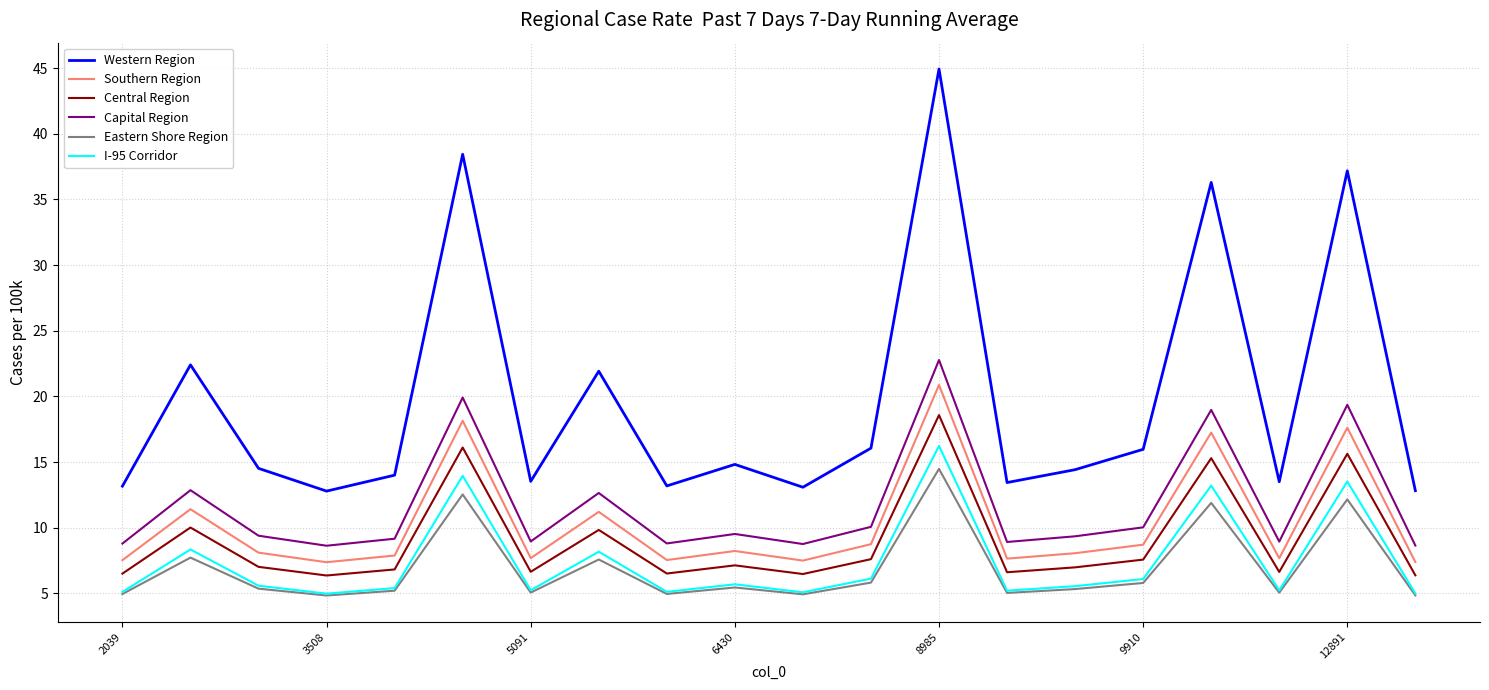

Which series has the widest spread of values?

Western Region